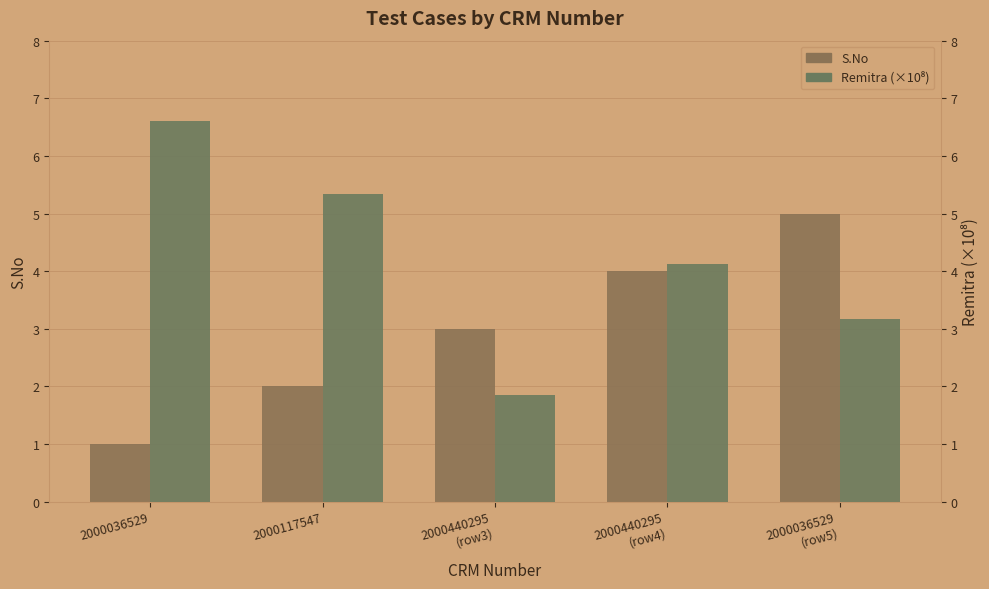

Reading right to left, list all the values displayed in this chart.

S.No: 5.0	4.0	3.0	2.0	1.0
Remitra (×10⁸): 3.2	4.1	1.8	5.3	6.6